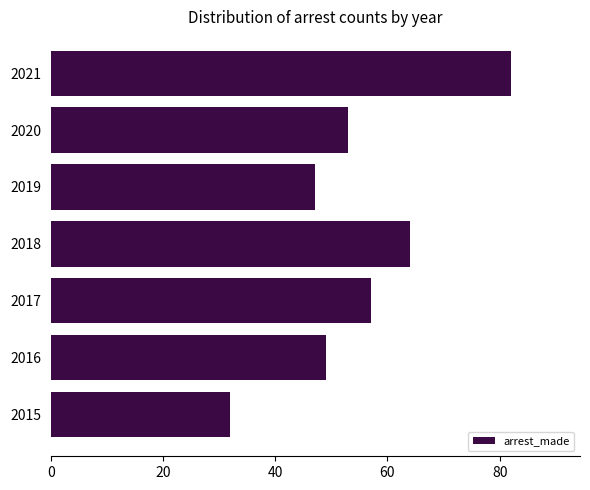

Reading bottom to top, what are all the values shown in this chart?

32	49	57	64	47	53	82